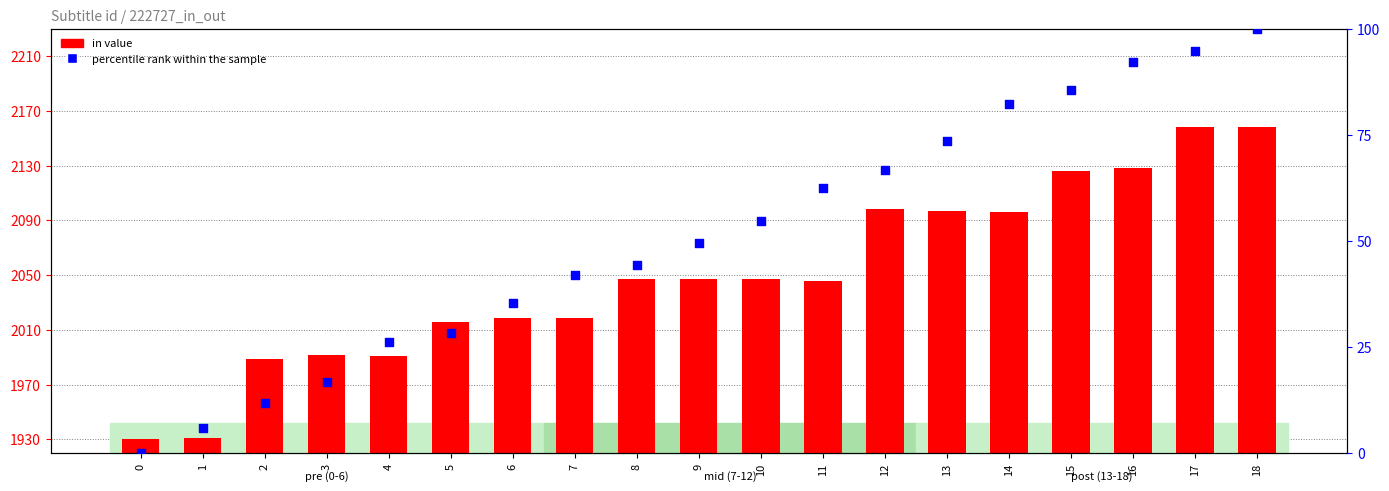

Which series has the largest total across all categories?

in value